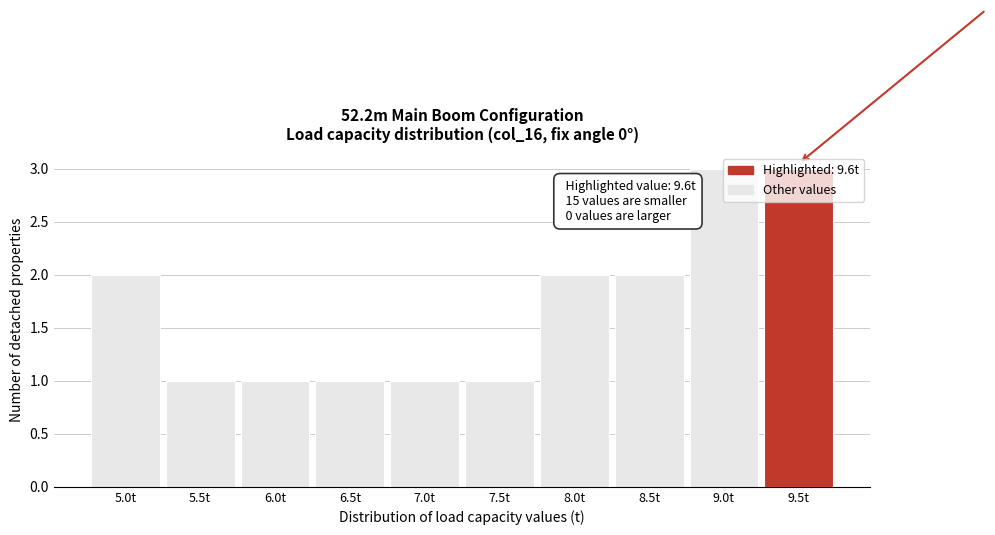

What is the sum of all values?

17